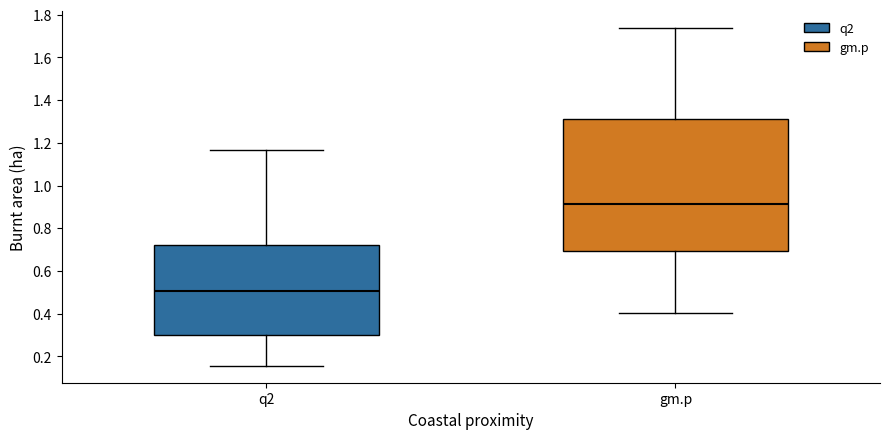

Where does the lower whisker of the box for gm.p end on the y-axis? The values are not printed on the chart, so give them approximately, as read against the axis.

0.40